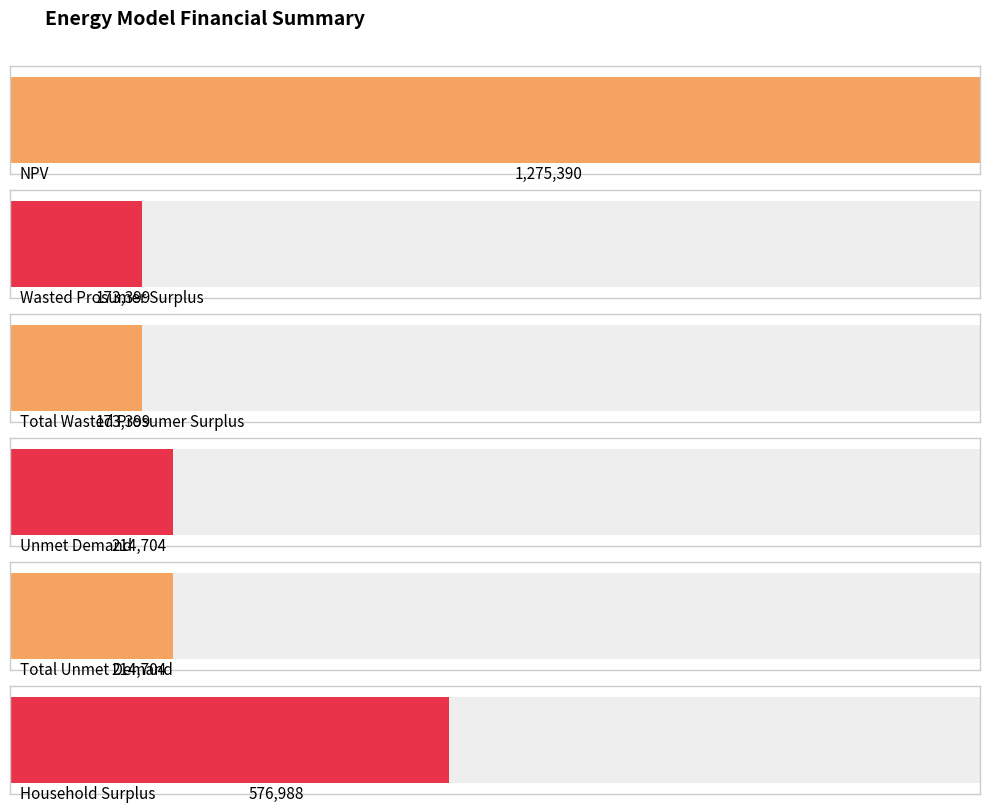

Reading left to right, extract all data points from this chart.

NPV=1275389.7	Wasted Prosumer Surplus=173398.7	Total Wasted Prosumer Surplus=173398.7	Unmet Demand=214704.2	Total Unmet Demand=214704.2	Household Surplus=576987.7